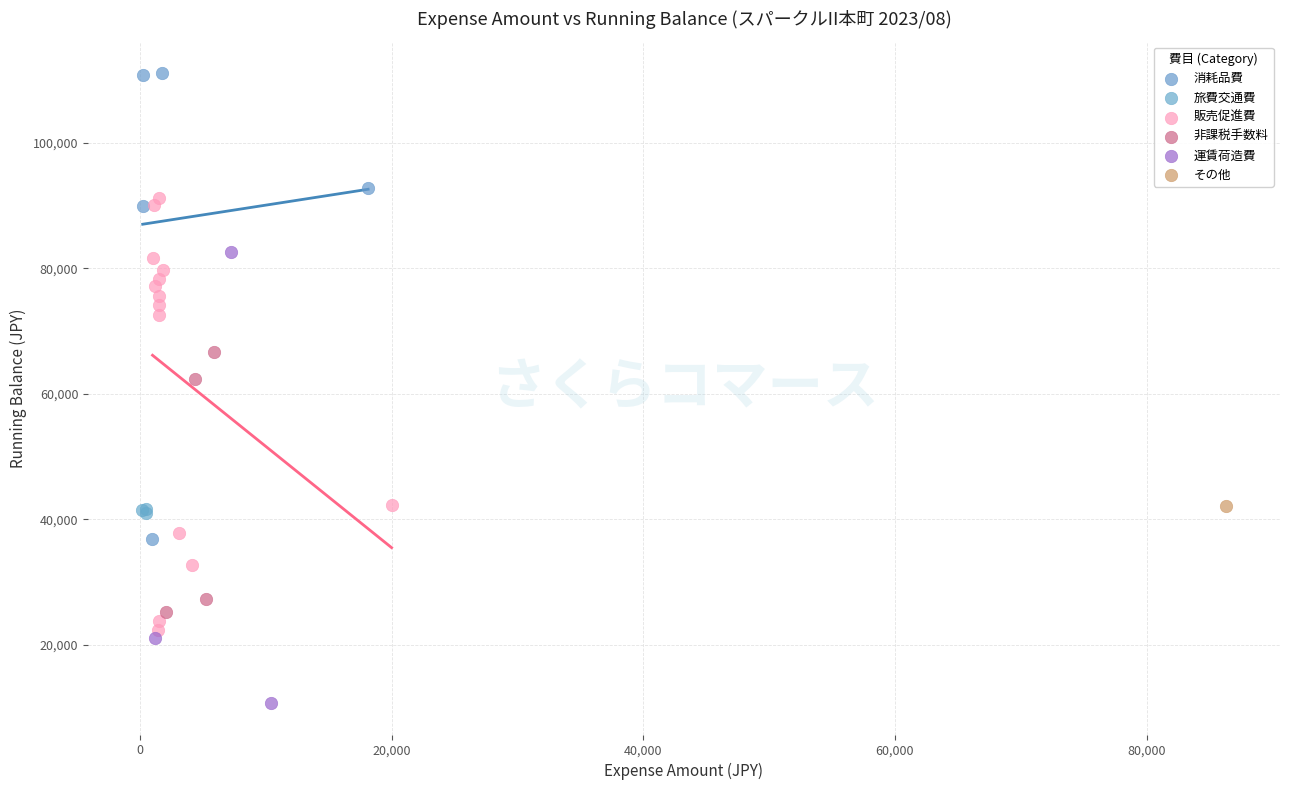

What are all the series names shown in the legend?

消耗品費, 旅費交通費, 販売促進費, 非課税手数料, 運賃荷造費, その他